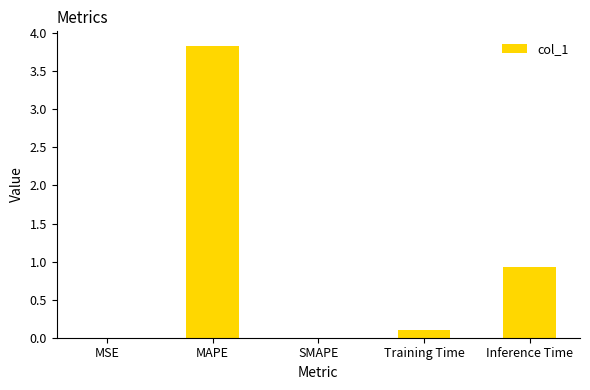

What is the maximum value shown in the chart?

3.8